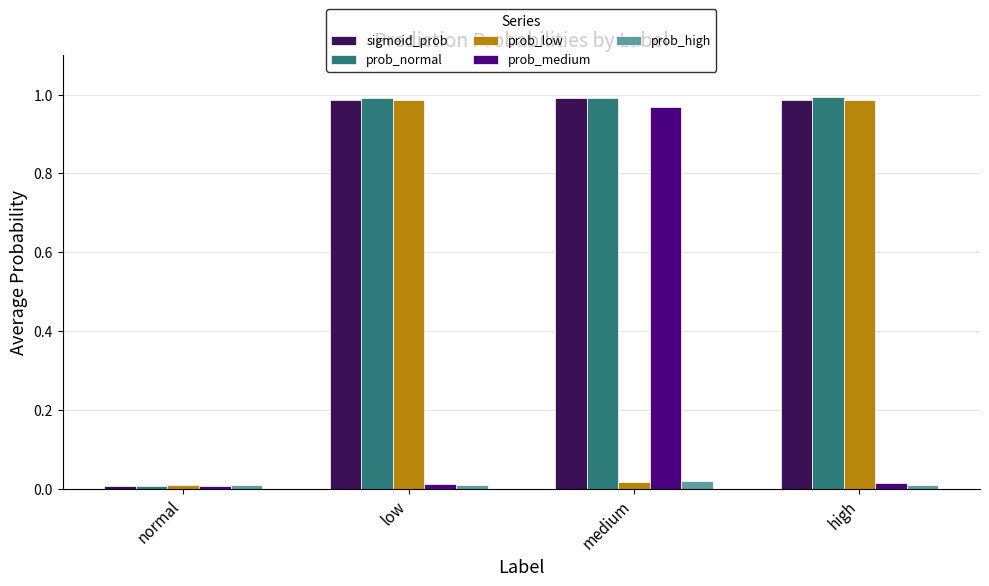

The value of prob_normal at medium is 1.7. True or false?

False